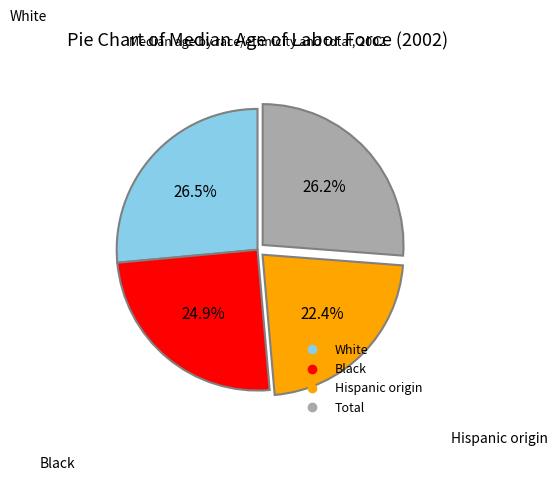

Is it true that Total is 26% of the pie?

True